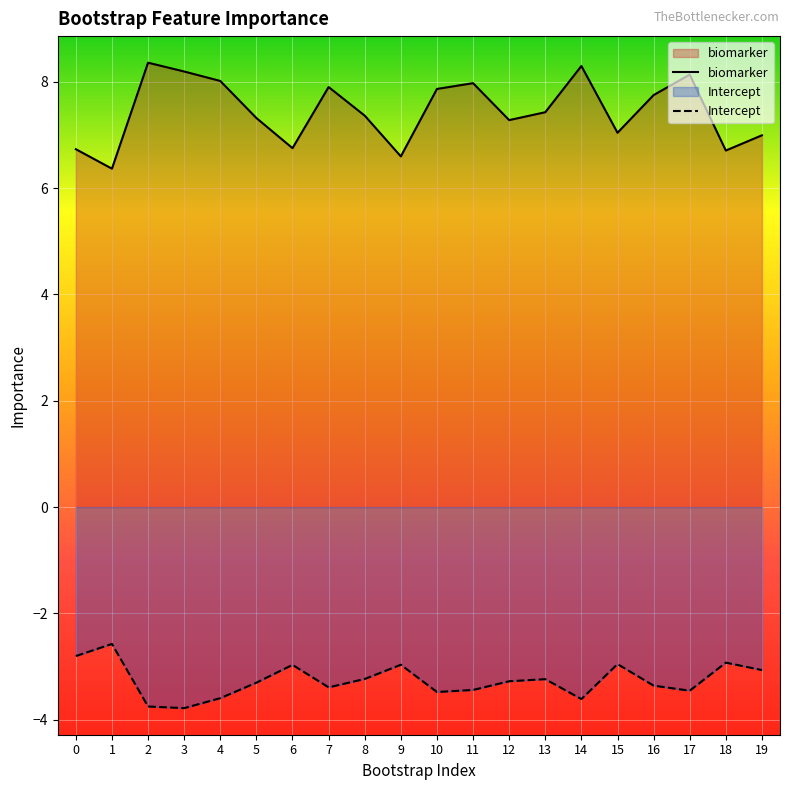

Rank the series by their maximum value, from lowest to highest.

Intercept, biomarker